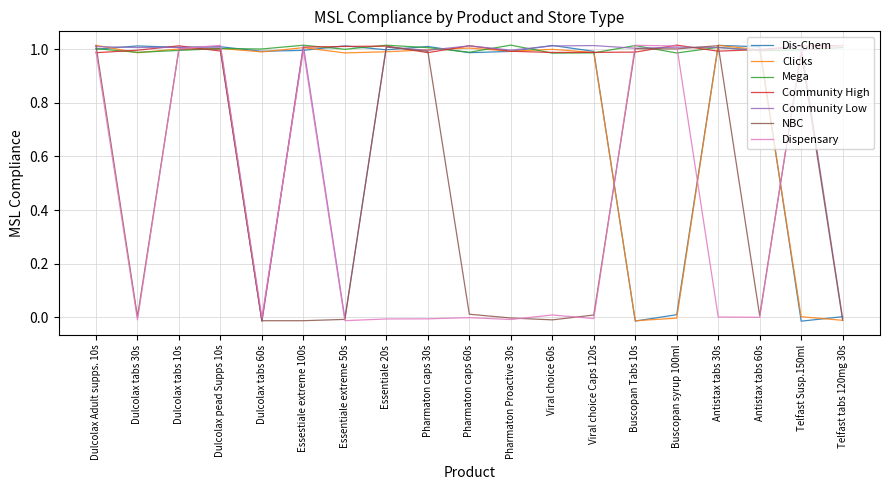

True or false: NBC and Dispensary intersect in this chart.

True